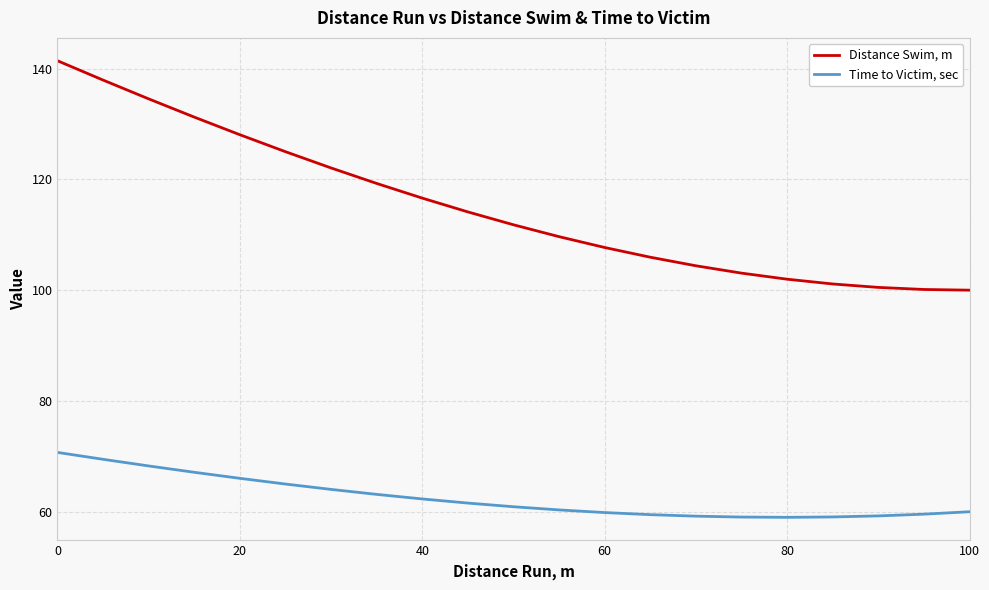

What is the difference between the maximum and minimum values in the Distance Swim, m series?

41.4